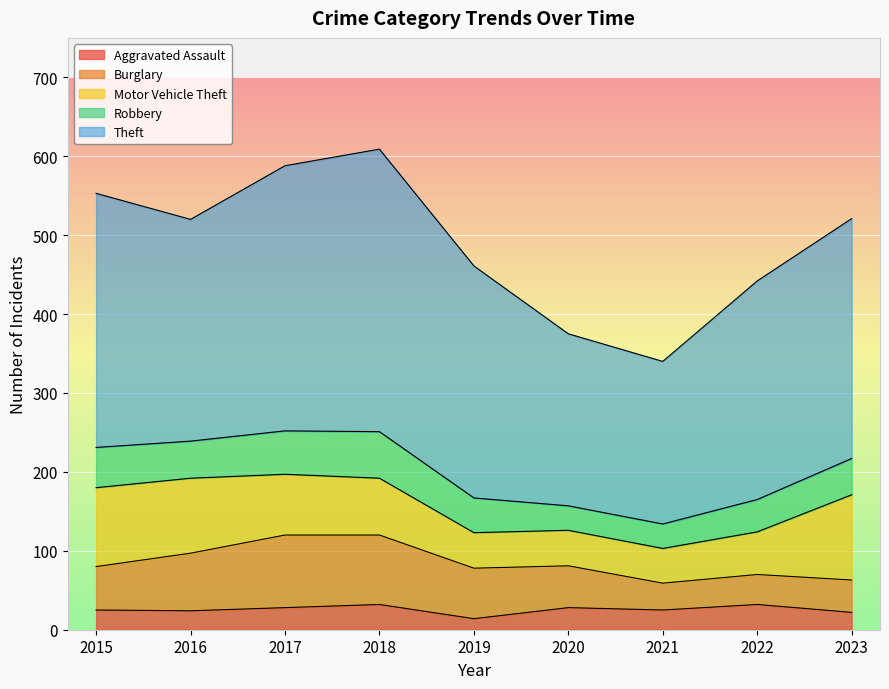

Which series changed the most between 2018 and 2023?

Theft